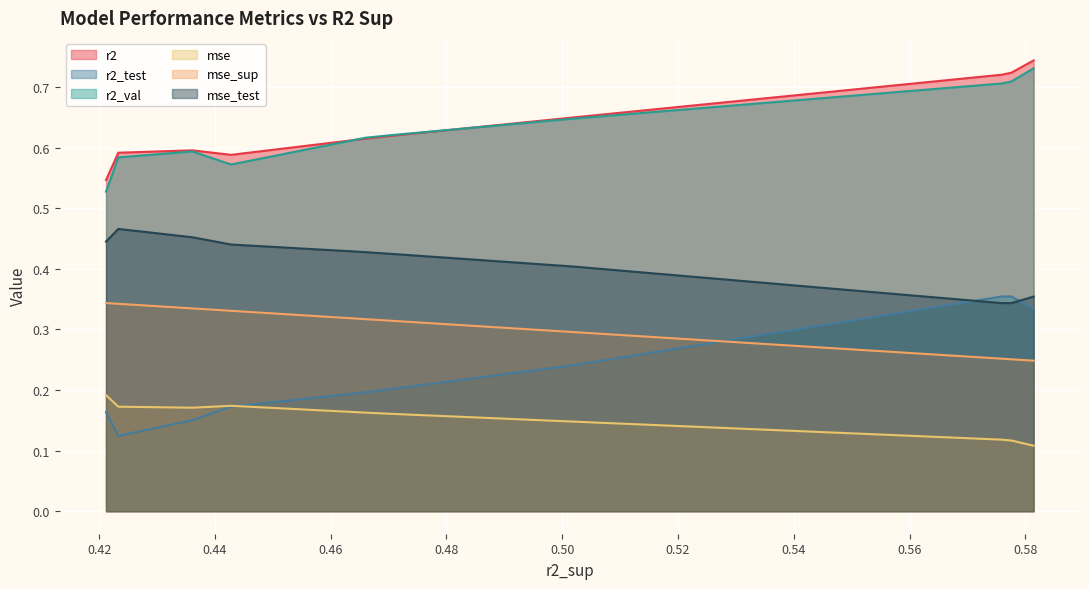

At model_2_1_3, list the series in order from smallest to largest.

r2_test, mse, mse_sup, mse_test, r2_val, r2